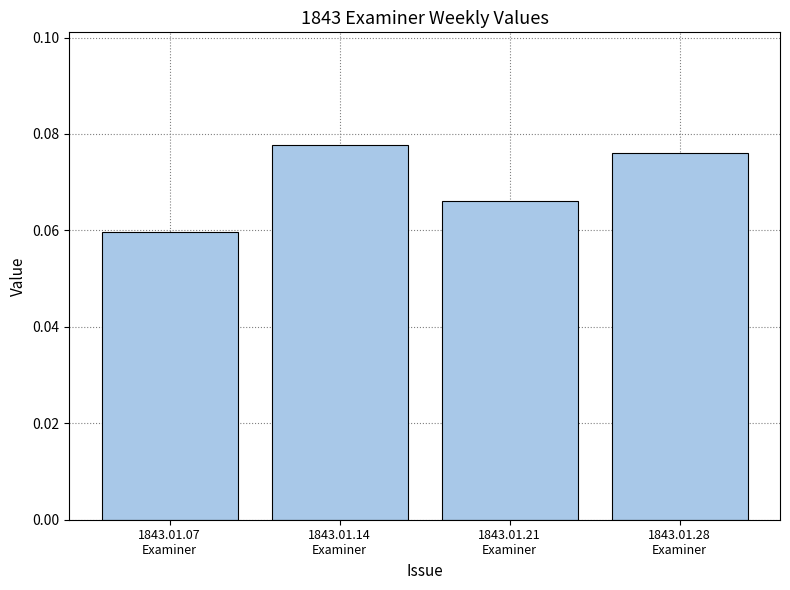

List the labels in order of value, largest first.

1843.01.14
Examiner, 1843.01.28
Examiner, 1843.01.21
Examiner, 1843.01.07
Examiner